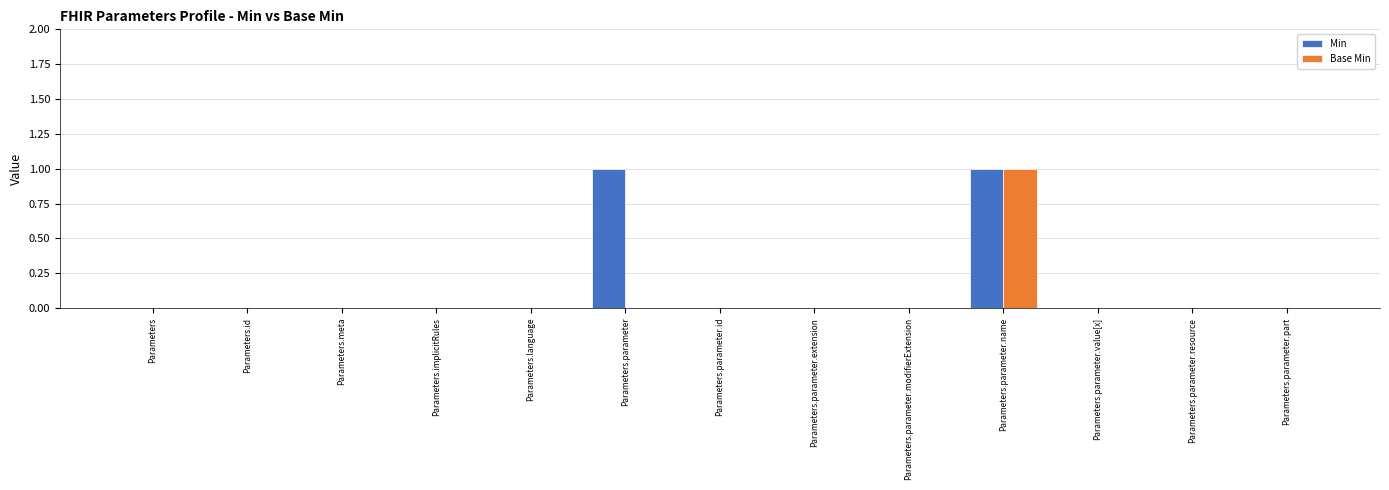

The value of Min at Parameters.parameter.name is 2. True or false?

False